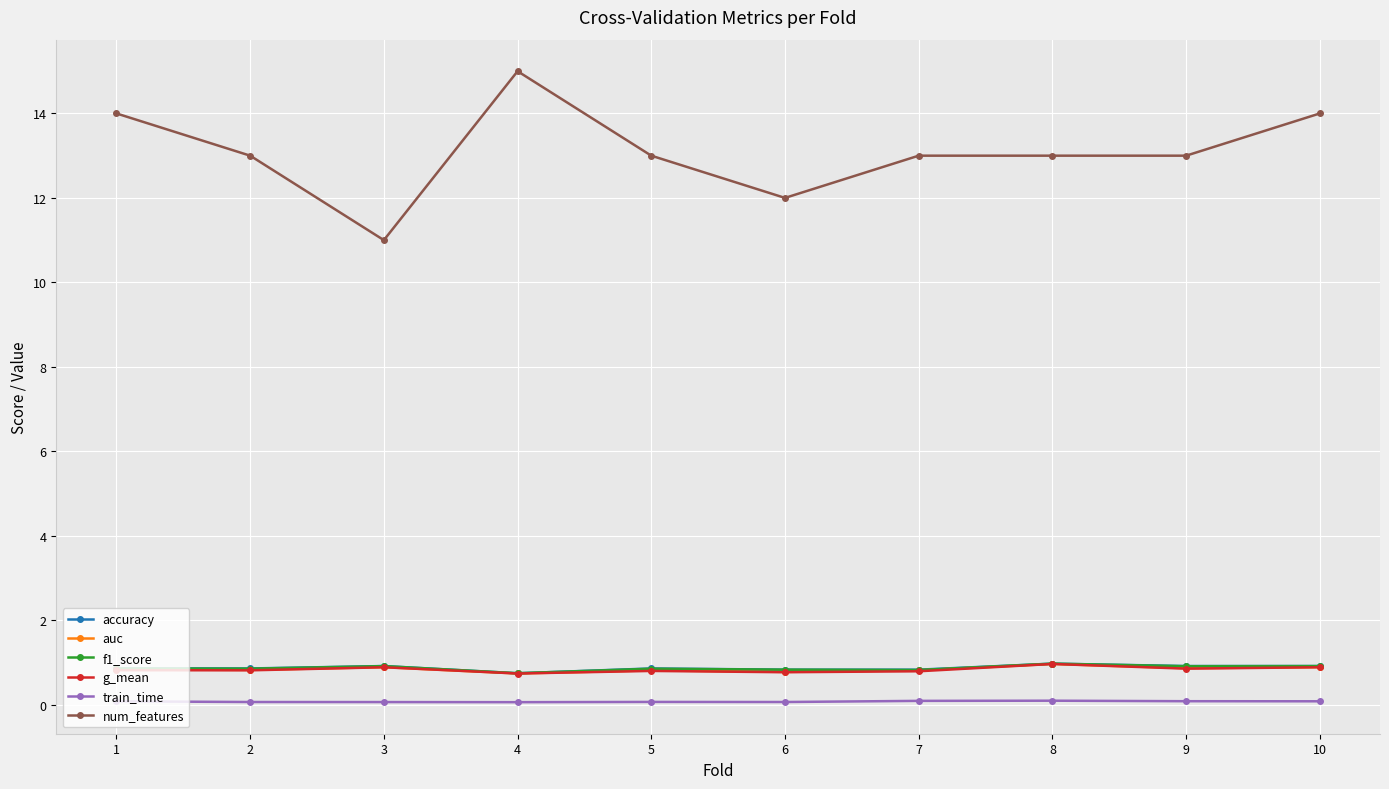

What is the average value of the auc series?

0.8